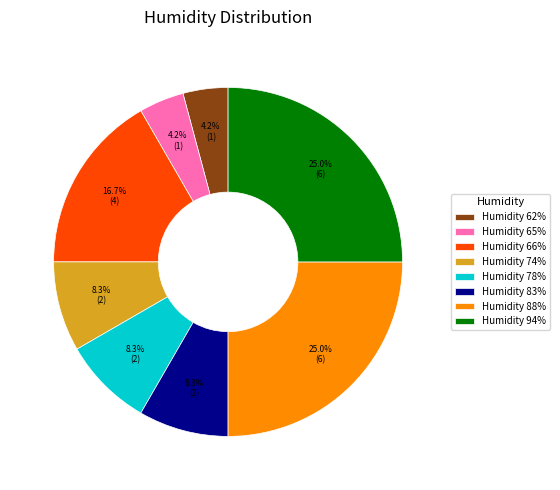

Count the number of slices in the pie.

8